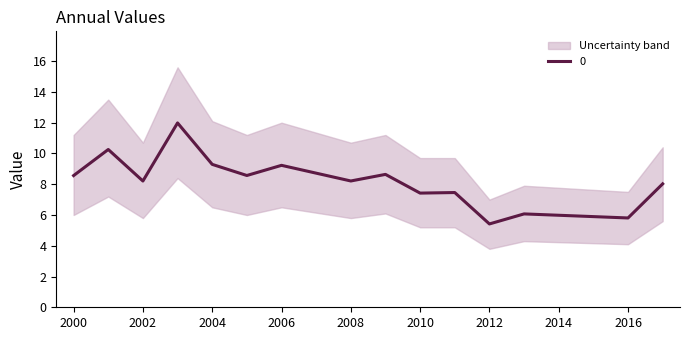

The value of 0 at 2010 is 13.0. True or false?

False